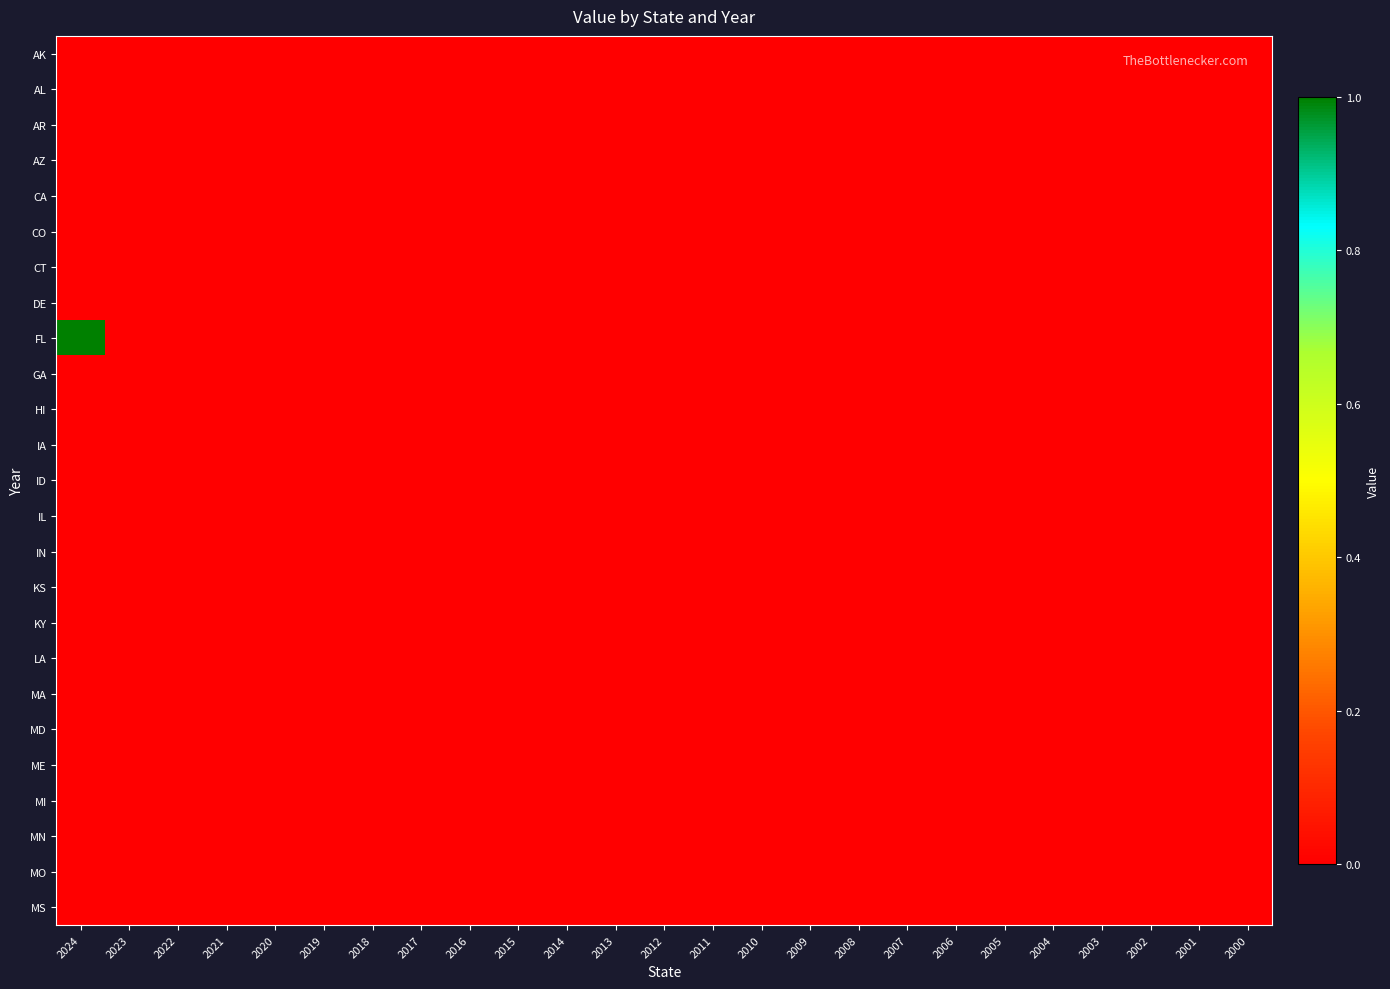

At how many categories does at least one series exceed 0?

1